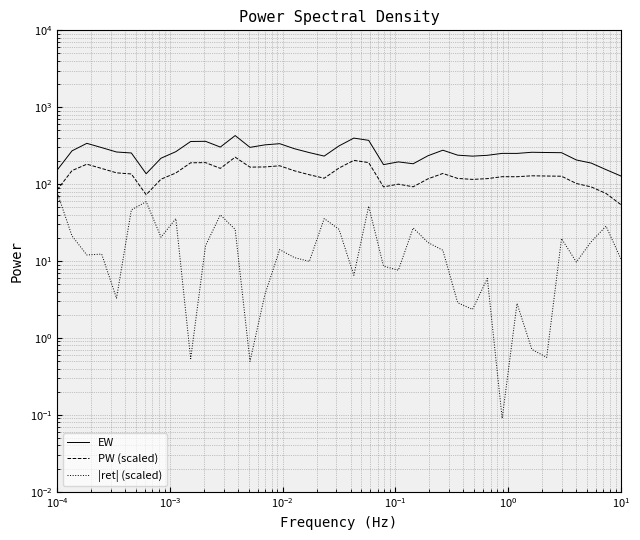

In EW, how many points are lower than both neighbors (excluding endpoints)?

8